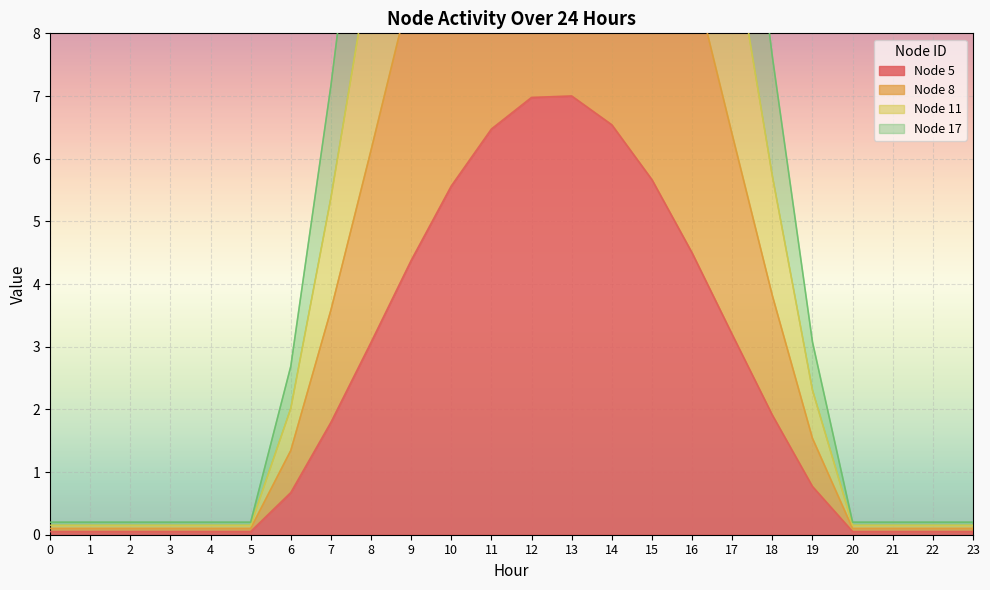

What is the spread (max minus min) of values at 16?

13.5